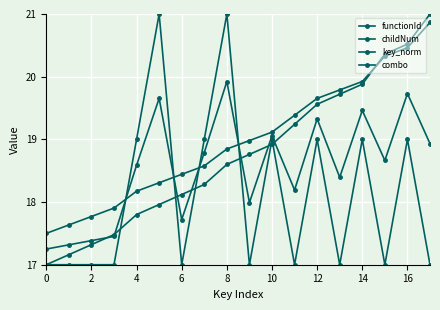

At how many categories does at least one series exceed 19?

10